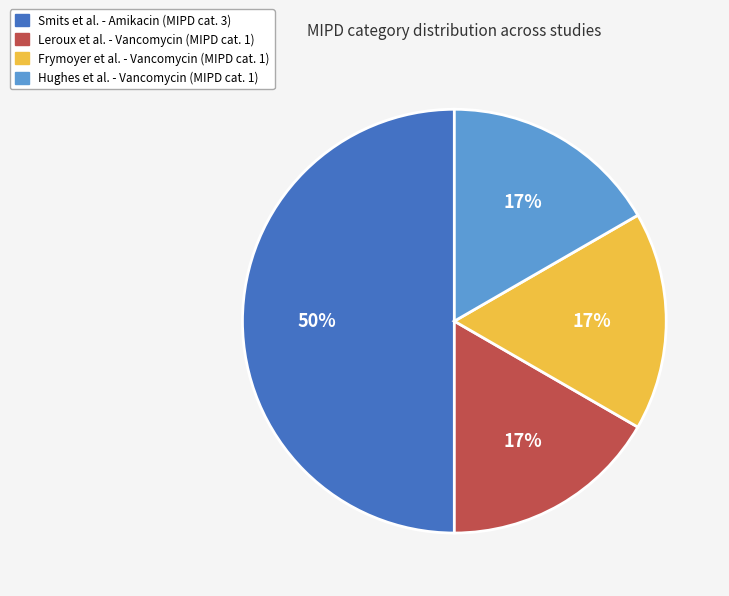

Is the sum of Smits et al. - Amikacin (MIPD cat. 3) and Hughes et al. - Vancomycin (MIPD cat. 1) greater than half?

Yes